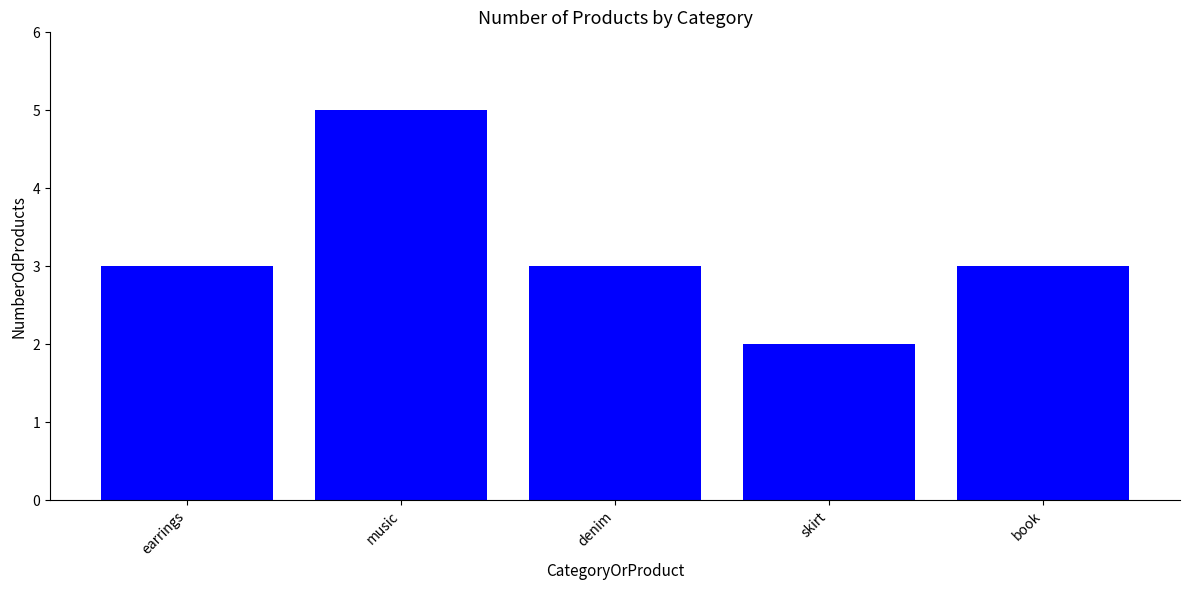

What is the difference between the maximum and minimum values?

3